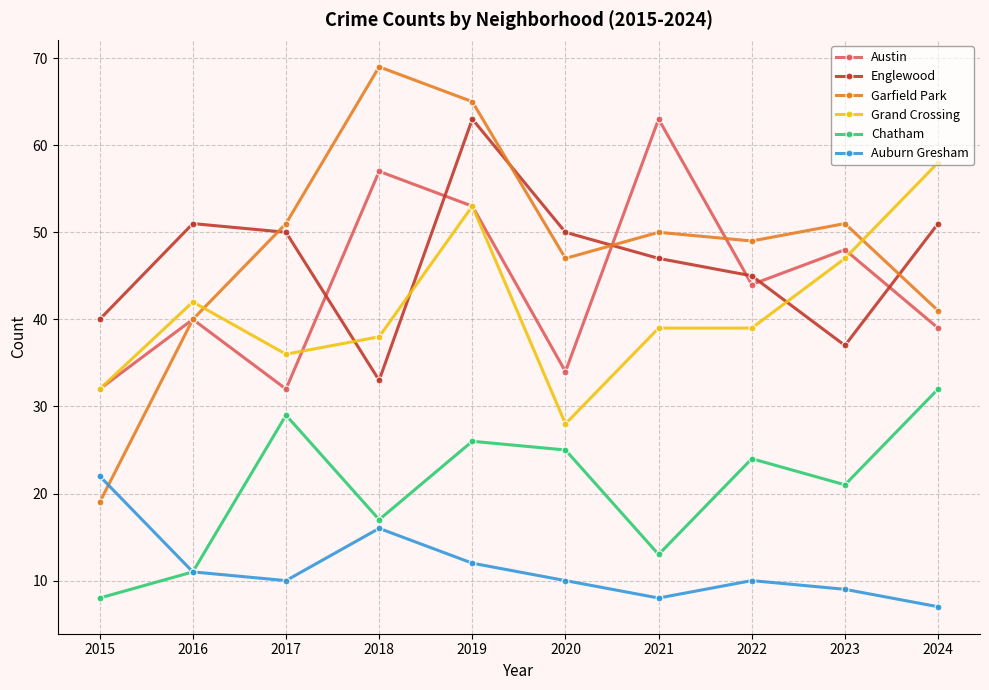

The value of Grand Crossing at 2015 is 32. True or false?

True